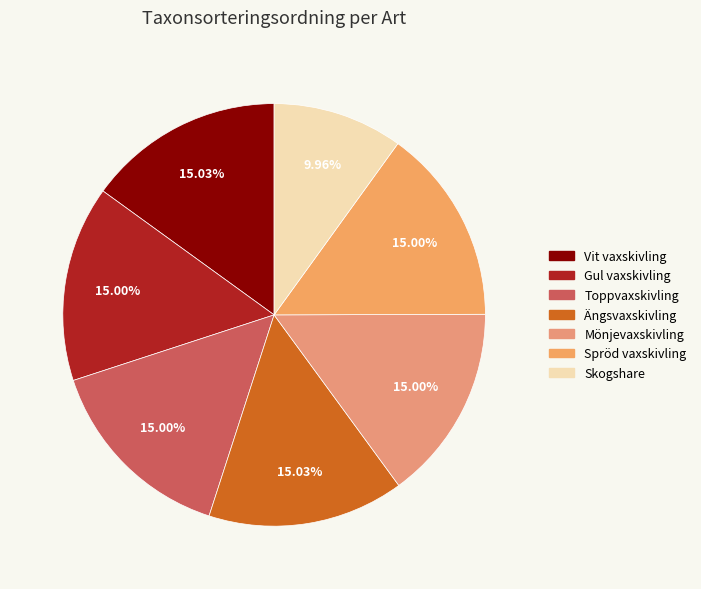

Do Ängsvaxskivling and Spröd vaxskivling together represent more than half of the pie?

No